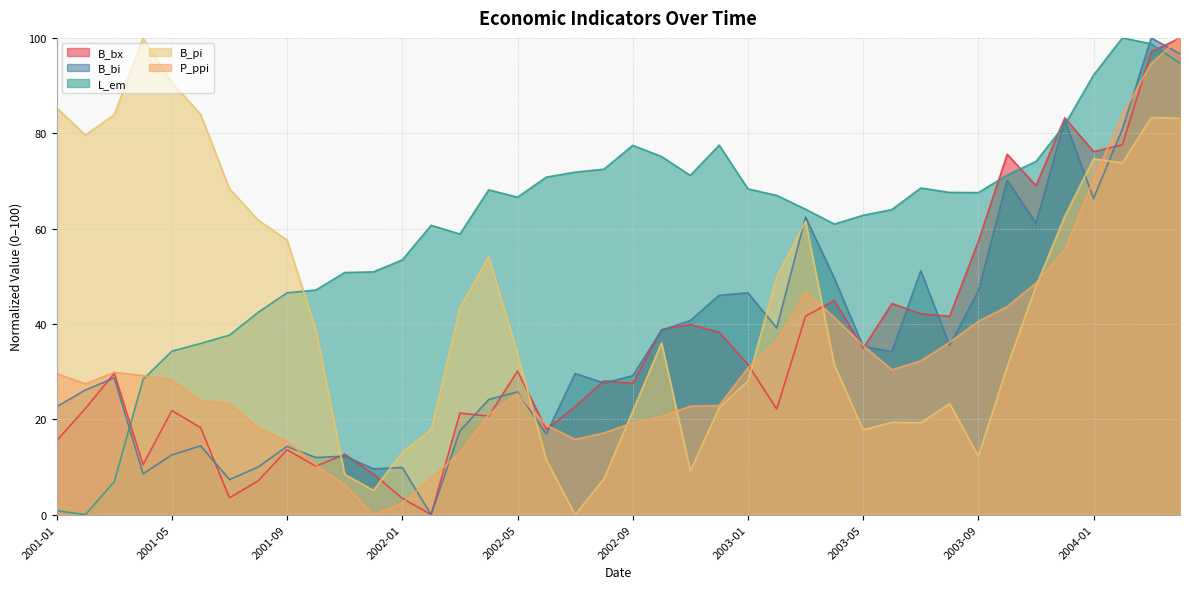

At which category does the chart reach its minimum across all series?

2002-02